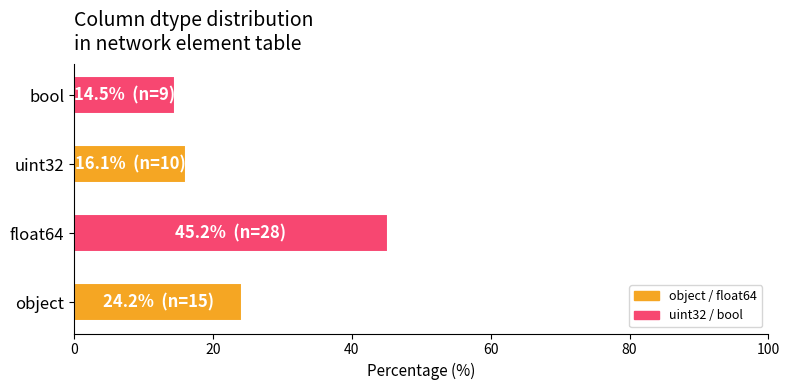

True or false: the data shows 16.1 at uint32.

True